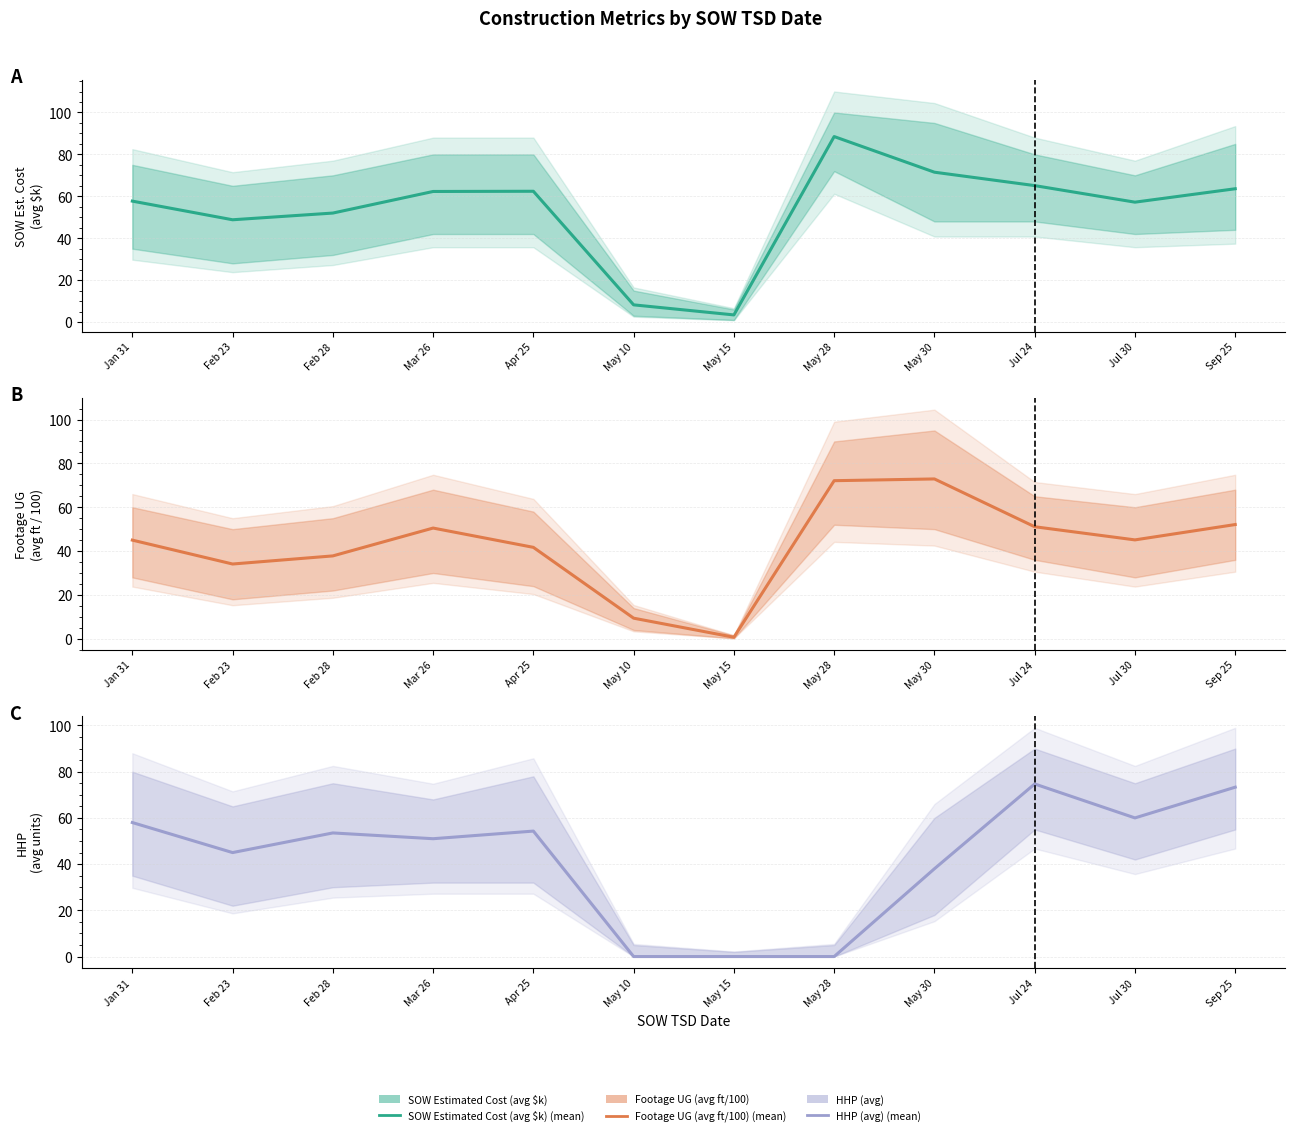

How many categories are shown in the chart?

12